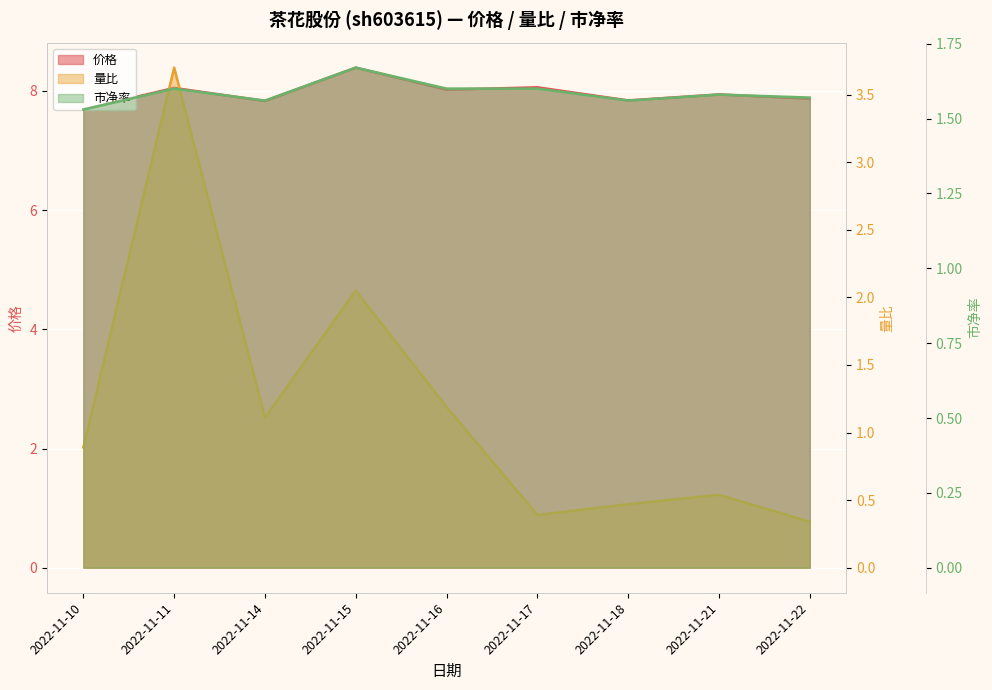

List the series in order of their peak value, lowest first.

市净率 line, 量比 line, 价格 line